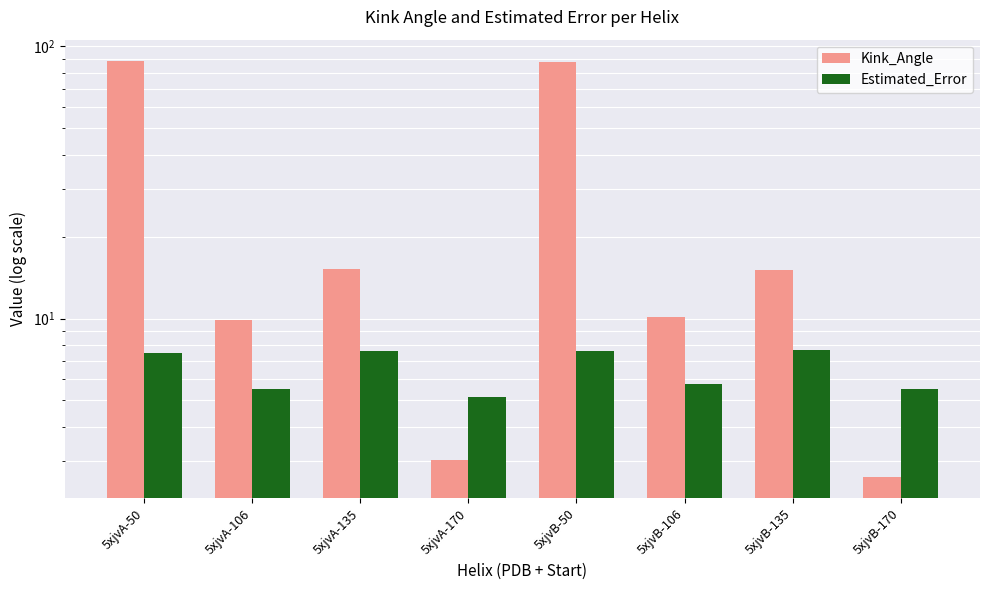

What is the sum of the Estimated_Error values at 5xjvA-106 and 5xjvB-106?

11.3